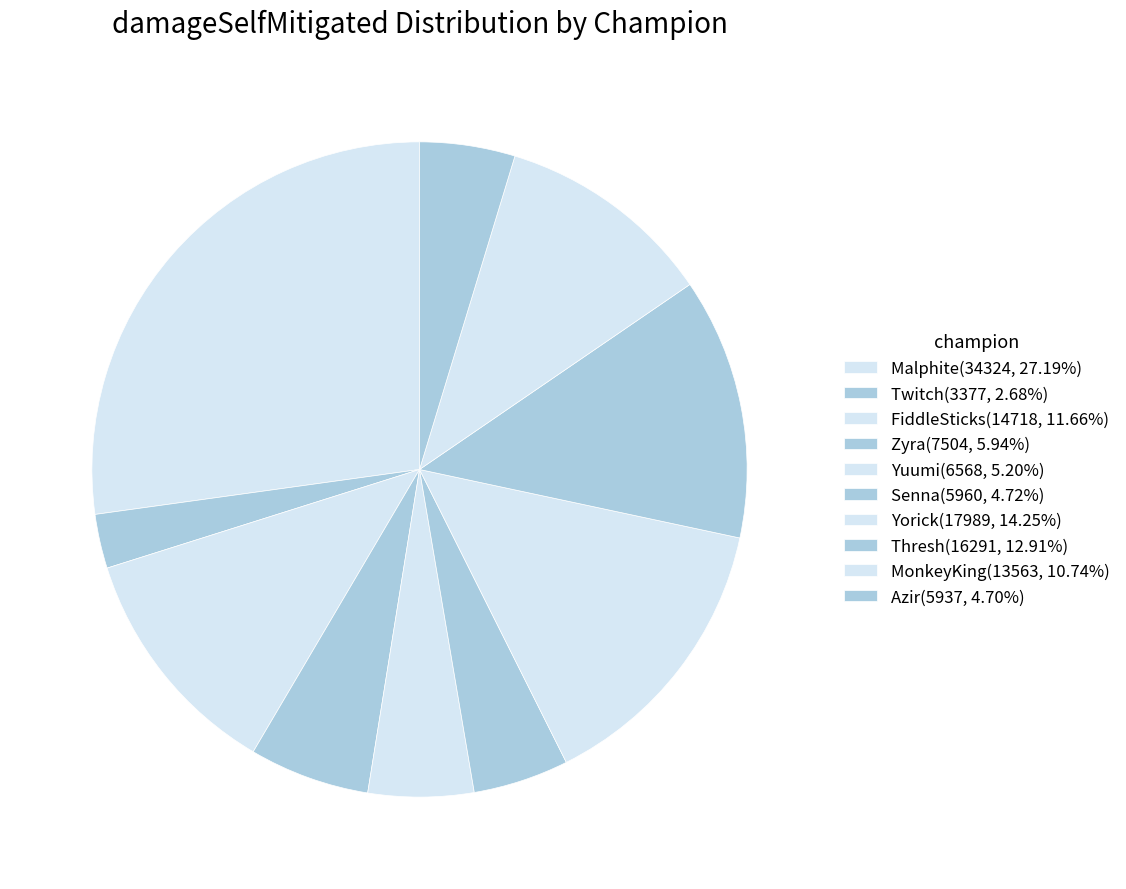

To the nearest percent, what is the average slice percentage?

10%